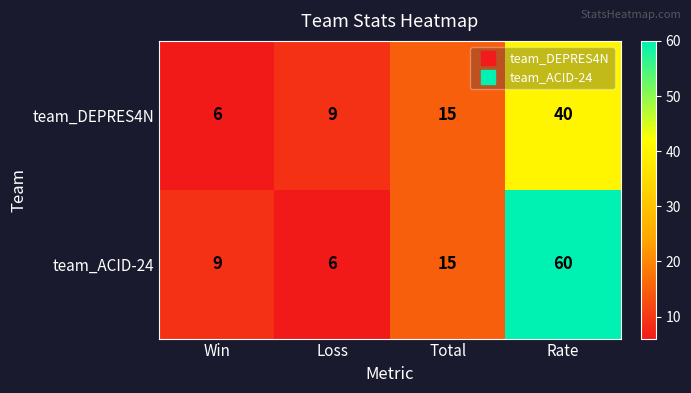

At which label is team_DEPRES4N closest to 23?

Total